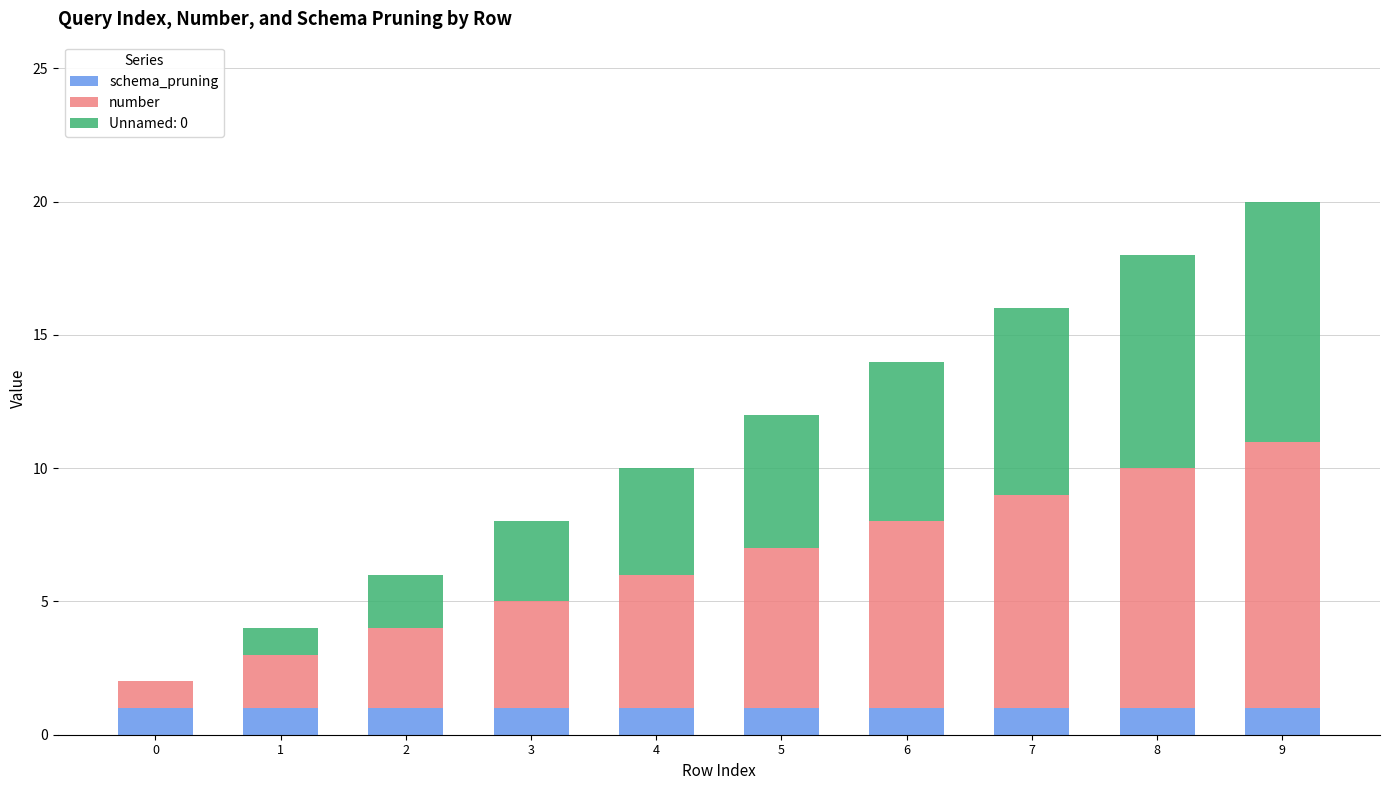

The value of schema_pruning at 1 is 1. True or false?

True